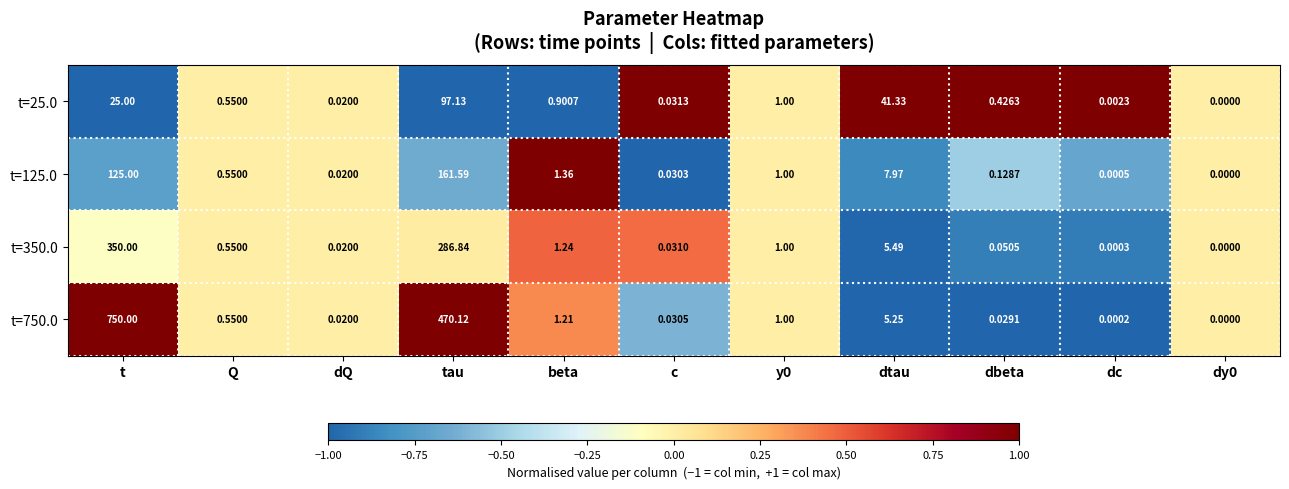

Where is t=750.0 nearest to the value 375?

tau